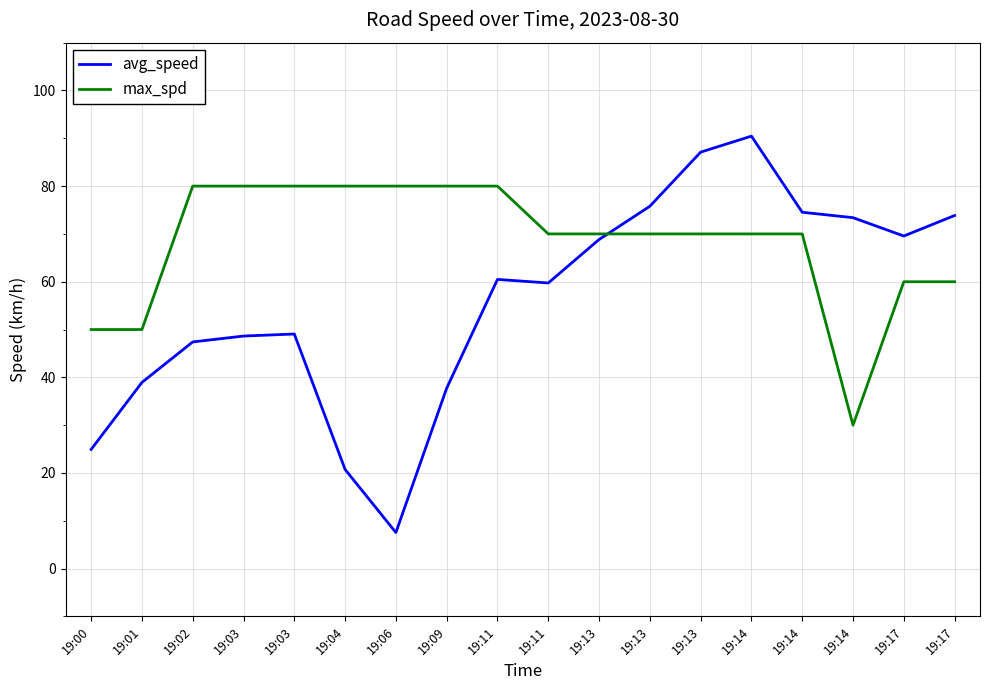

Reading right to left, extract all data points from this chart.

avg_speed: 73.9	69.6	73.4	74.5	90.5	87.1	75.8	68.8	59.7	60.5	37.7	7.5	20.7	49.1	48.6	47.4	38.9	24.9
max_spd: 60.0	60.0	30.0	70.0	70.0	70.0	70.0	70.0	70.0	80.0	80.0	80.0	80.0	80.0	80.0	80.0	50.0	50.0